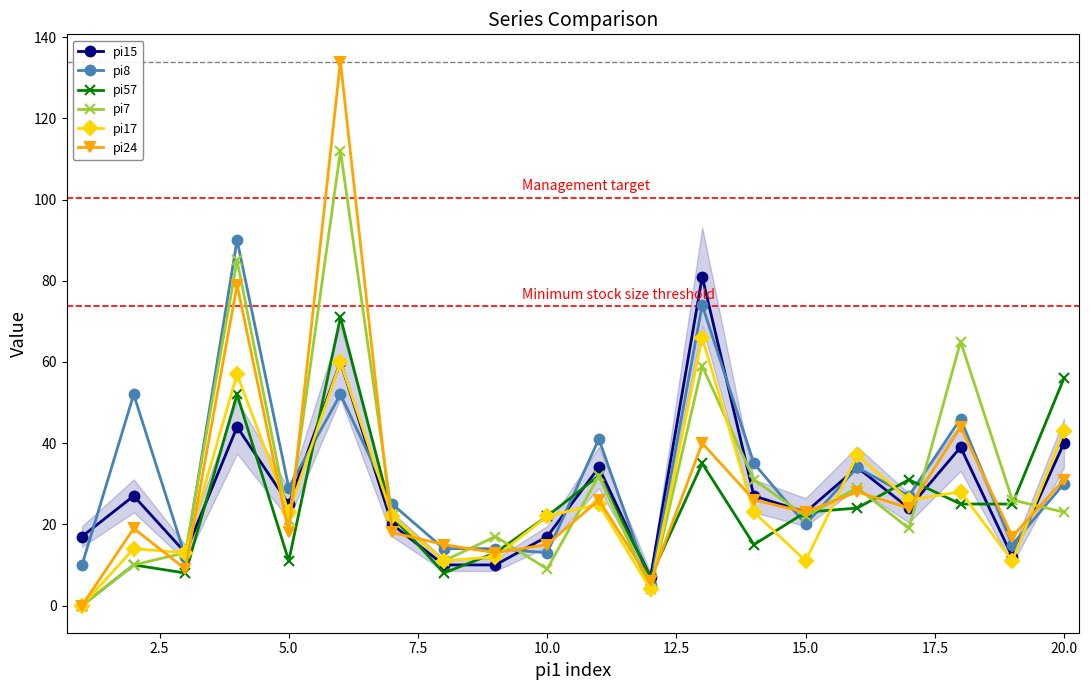

Is the value of pi7 at 20.0 greater than the value of pi8 at 20.0?

No